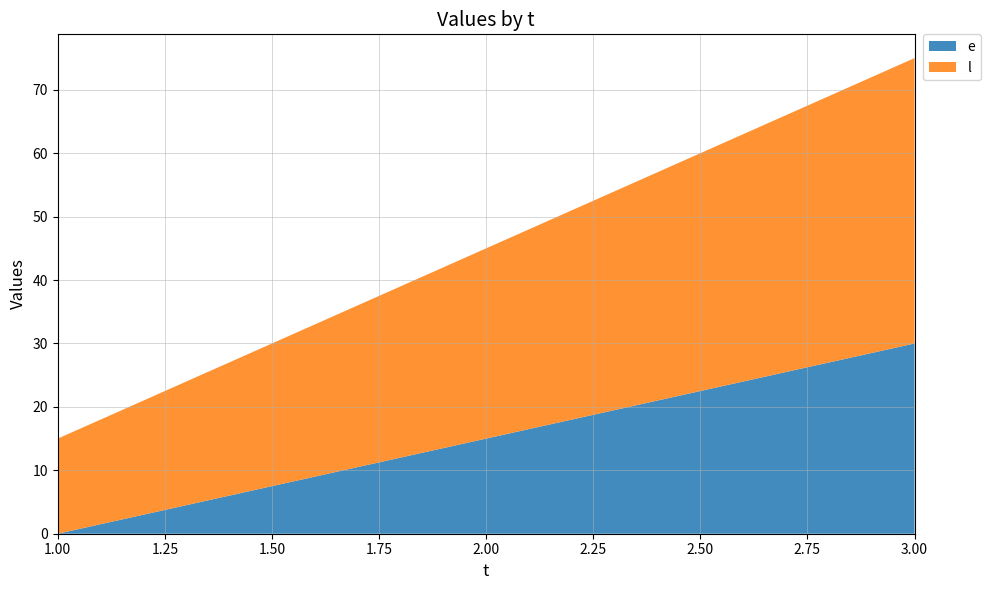

Reading left to right, transcribe all the data shown in this chart.

e: 0	15	30
l: 15	30	45